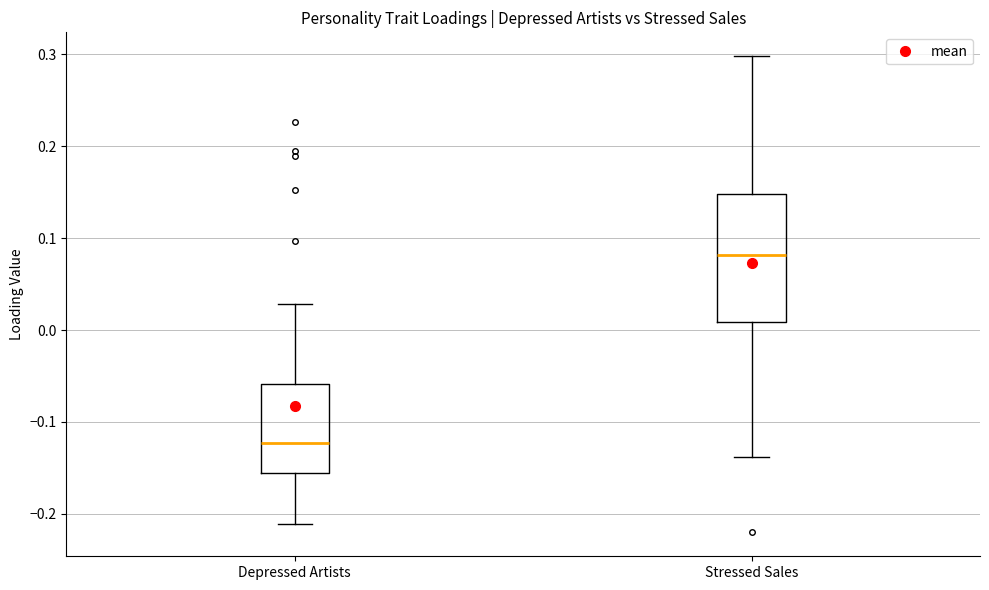

Which box has the highest median line?

Stressed Sales